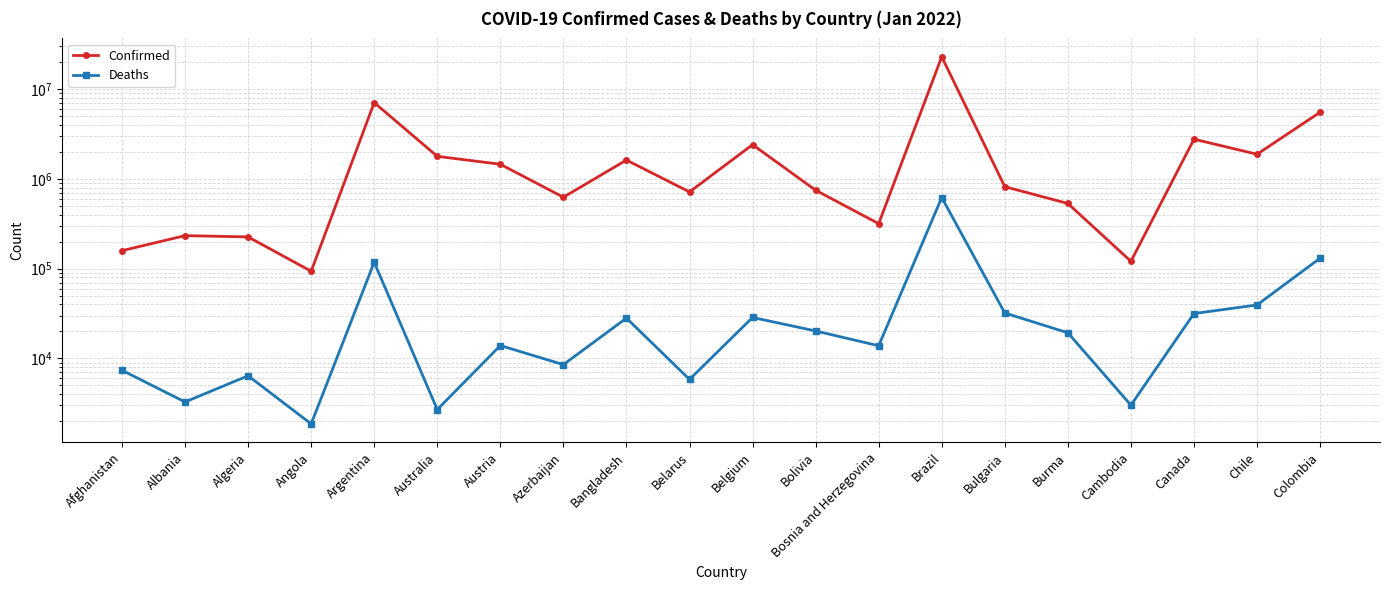

Is this an area chart (filled region under the line)?

No